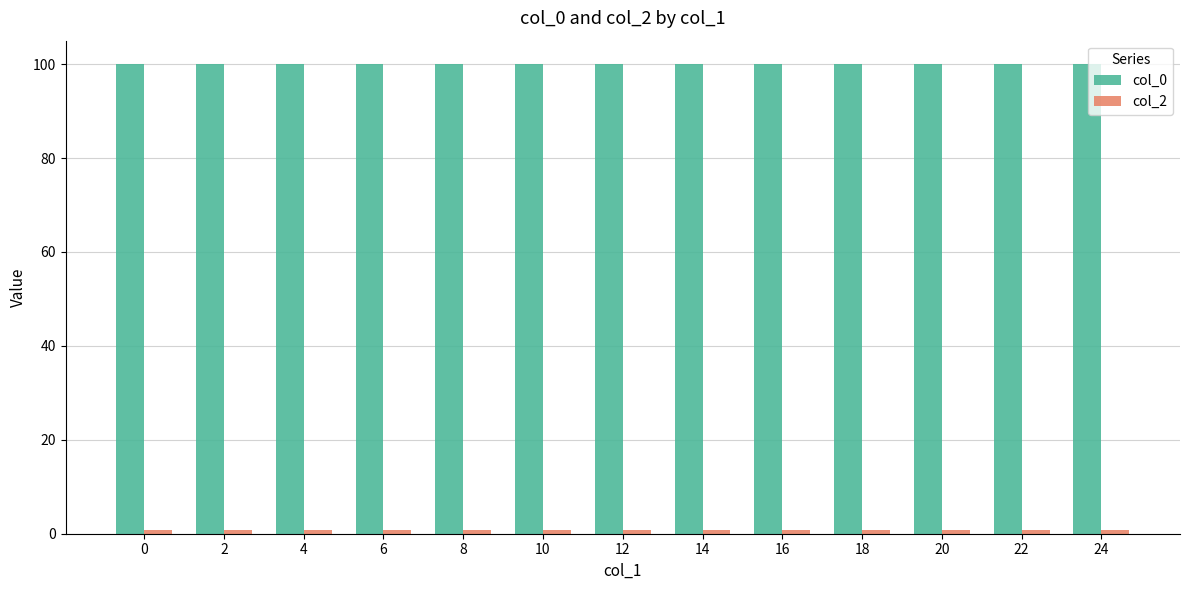

How many bars are there in total?

26